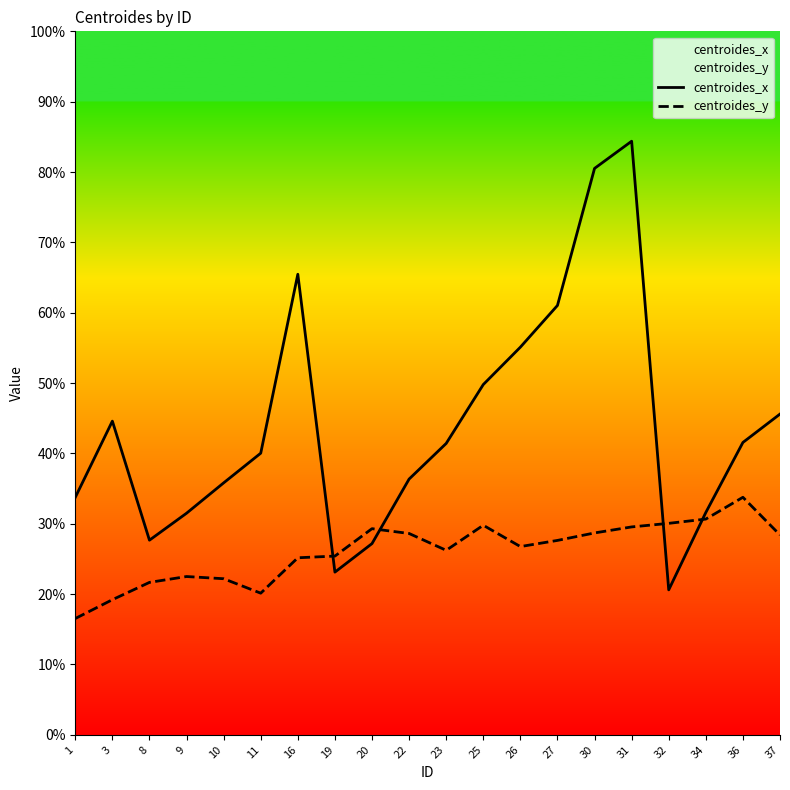

Reading left to right, extract all data points from this chart.

centroides_x: 1=33.8	3=44.6	8=27.7	9=31.5	10=35.8	11=40.0	16=65.5	19=23.1	20=27.2	22=36.4	23=41.4	25=49.8	26=55.1	27=61.0	30=80.5	31=84.4	32=20.6	34=31.6	36=41.6	37=45.6
centroides_y: 1=16.5	3=19.2	8=21.7	9=22.5	10=22.2	11=20.1	16=25.2	19=25.4	20=29.3	22=28.6	23=26.2	25=29.8	26=26.8	27=27.6	30=28.7	31=29.6	32=30.1	34=30.7	36=33.8	37=28.4